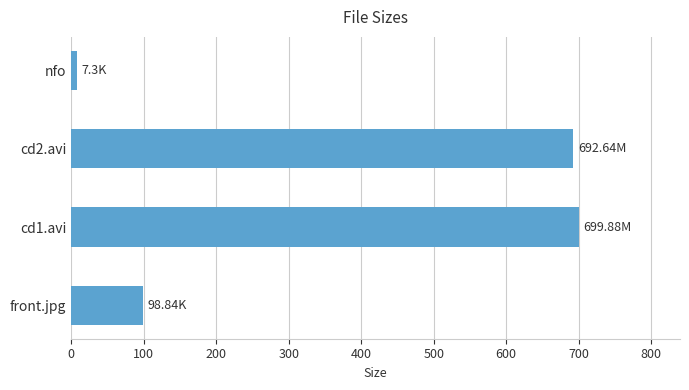

Where is the data nearest to the value 353?

front.jpg